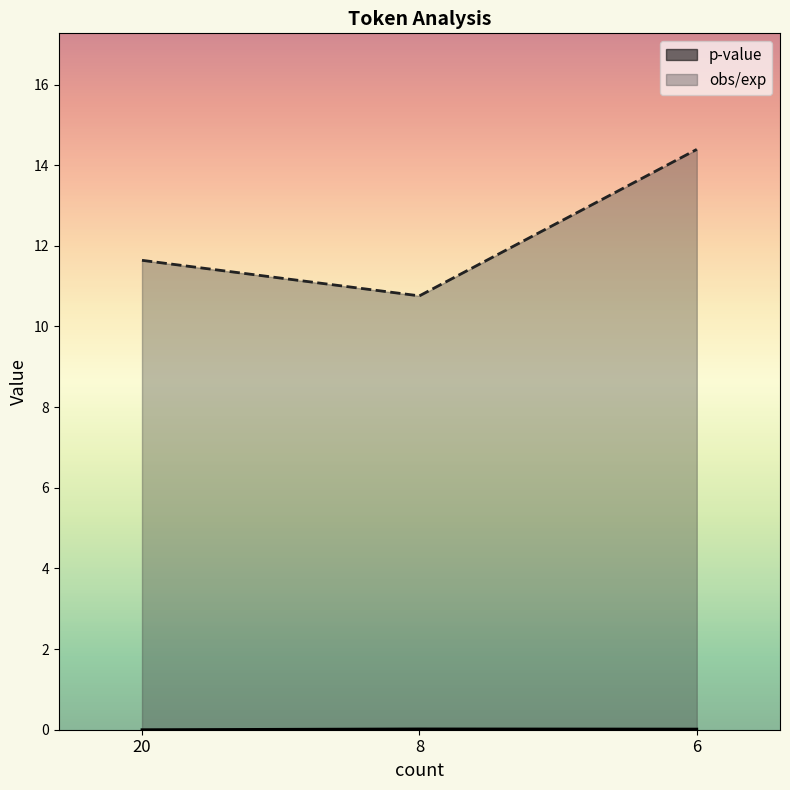

What is the sum of the obs/exp values at 20 and 8?

22.4